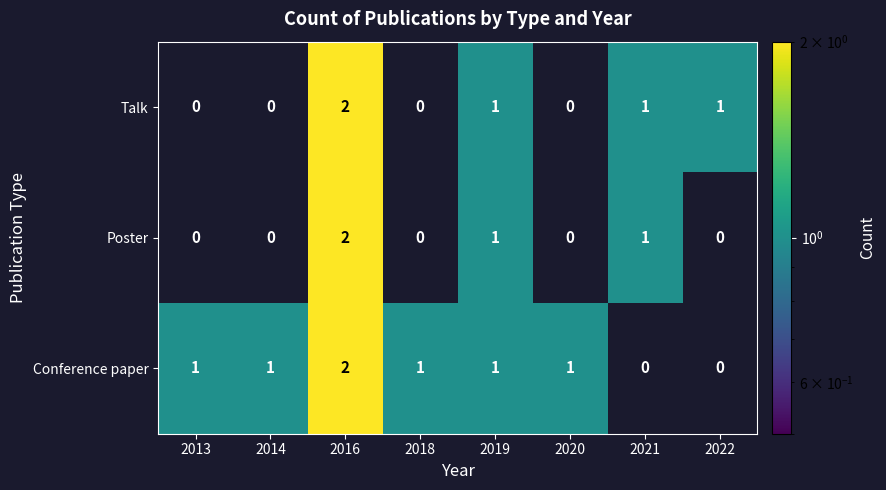

At which category is the sum across all series the highest?

2016